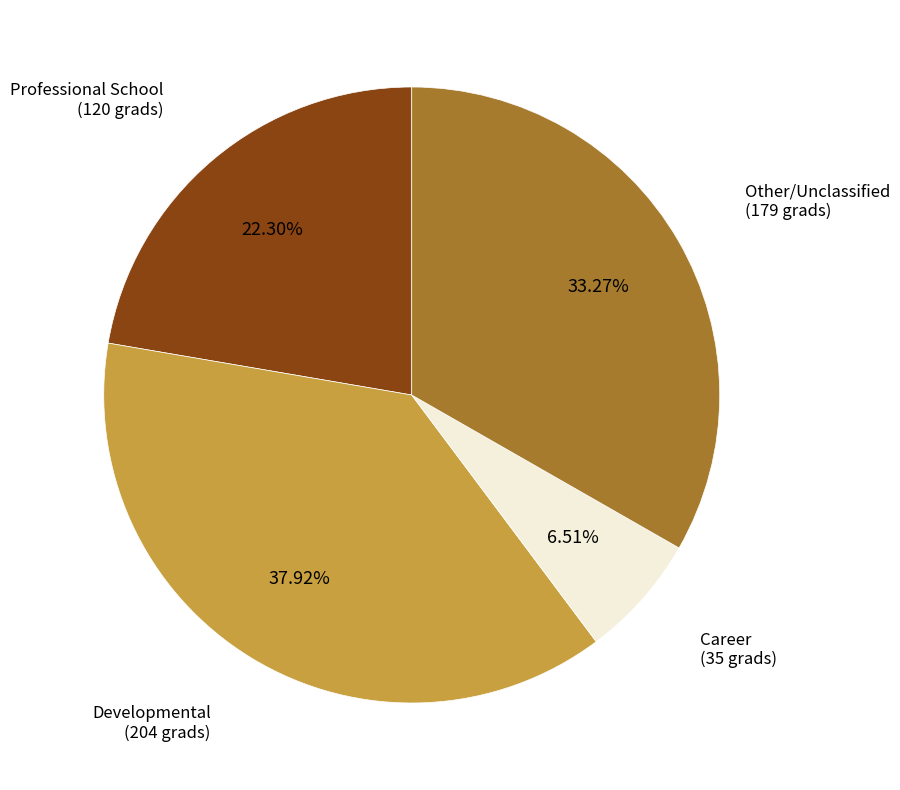

Does any single category account for the majority?

No